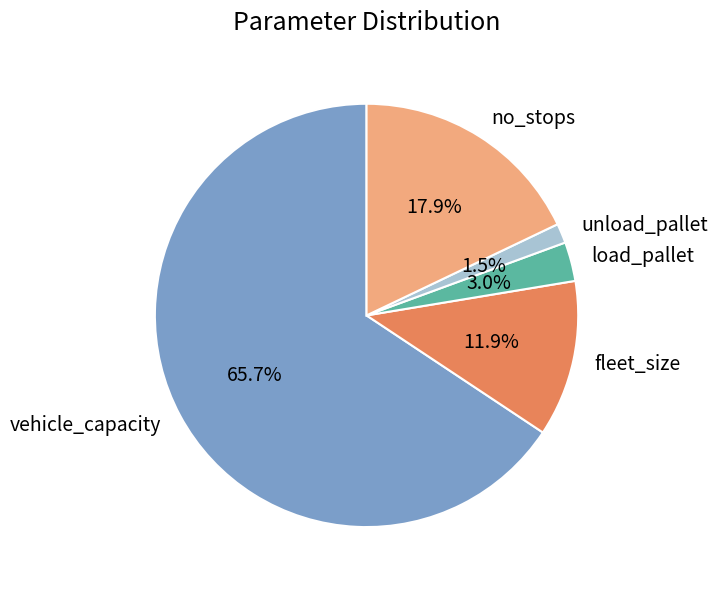

To the nearest percent, what is the difference between the largest and smallest slice percentages?

64%